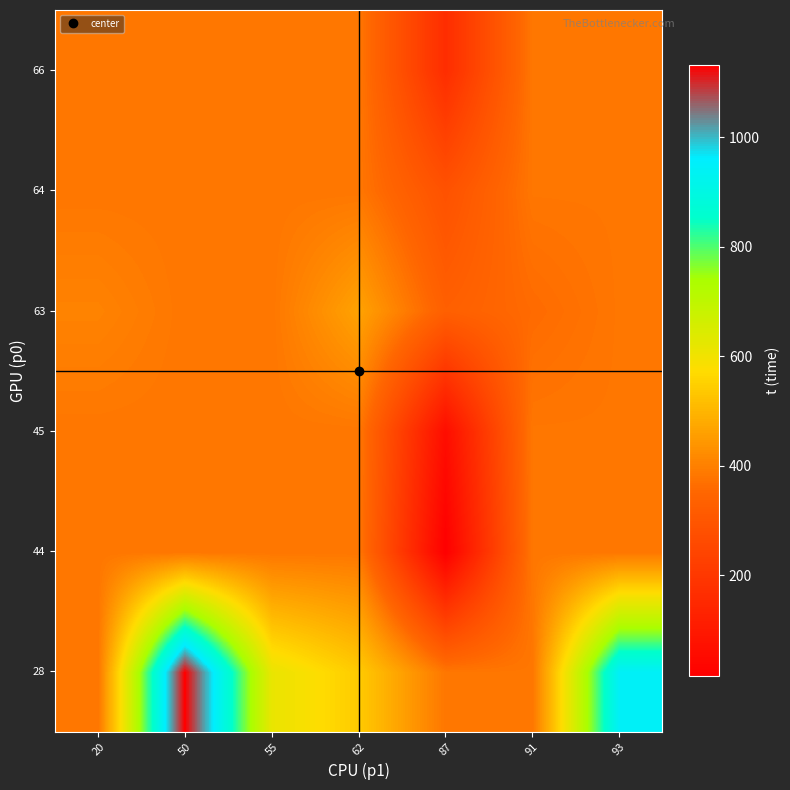

Reading left to right, transcribe all the data shown in this chart.

28: 20=382.5	50=1131.7	55=615.0	62=540.0	87=382.5	91=382.5	93=945.0
44: 20=382.5	50=382.5	55=382.5	62=382.5	87=15.0	91=382.5	93=382.5
45: 20=382.5	50=382.5	55=382.5	62=382.5	87=60.0	91=382.5	93=382.5
63: 20=405.0	50=382.5	55=382.5	62=465.0	87=330.0	91=360.0	93=382.5
64: 20=382.5	50=382.5	55=382.5	62=382.5	87=285.0	91=382.5	93=382.5
66: 20=382.5	50=382.5	55=382.5	62=382.5	87=165.0	91=382.5	93=382.5